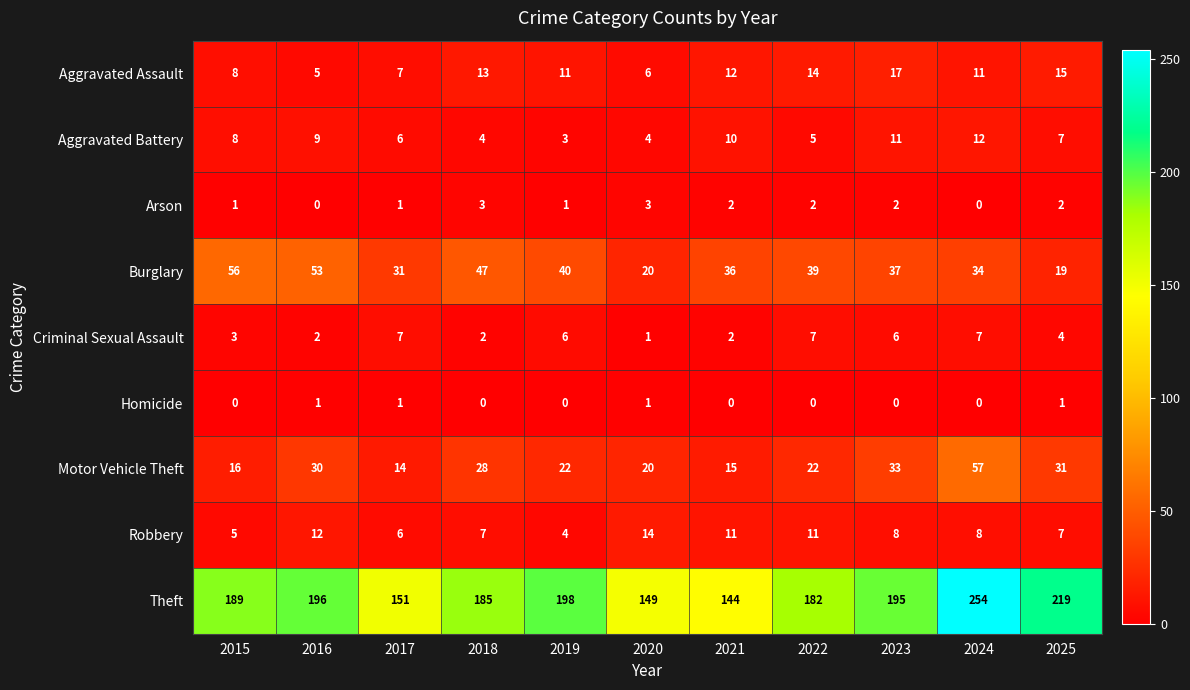

Is it true that Criminal Sexual Assault equals 4 at 2024?

False